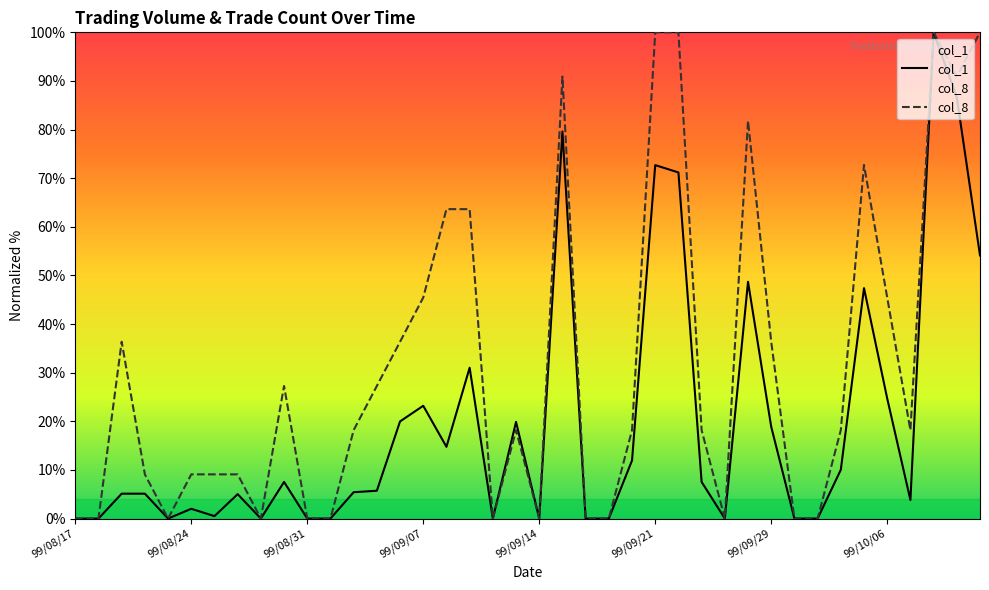

Does the chart display data point markers on the line(s)?

No